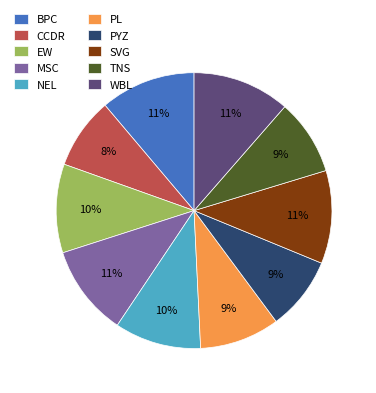

Does MSC represent more than half of the total?

No